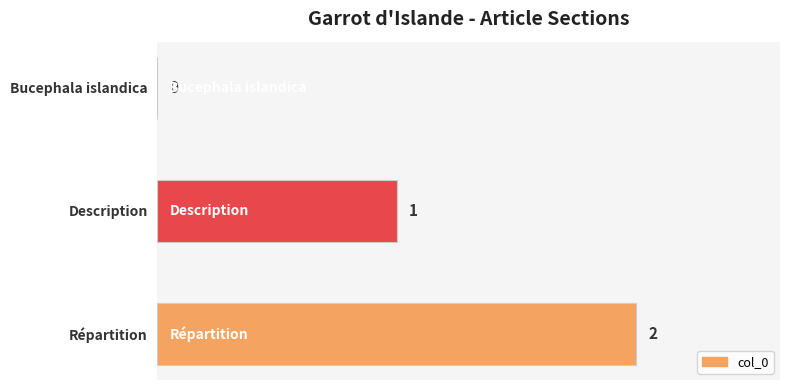

How many series are shown in this chart?

1